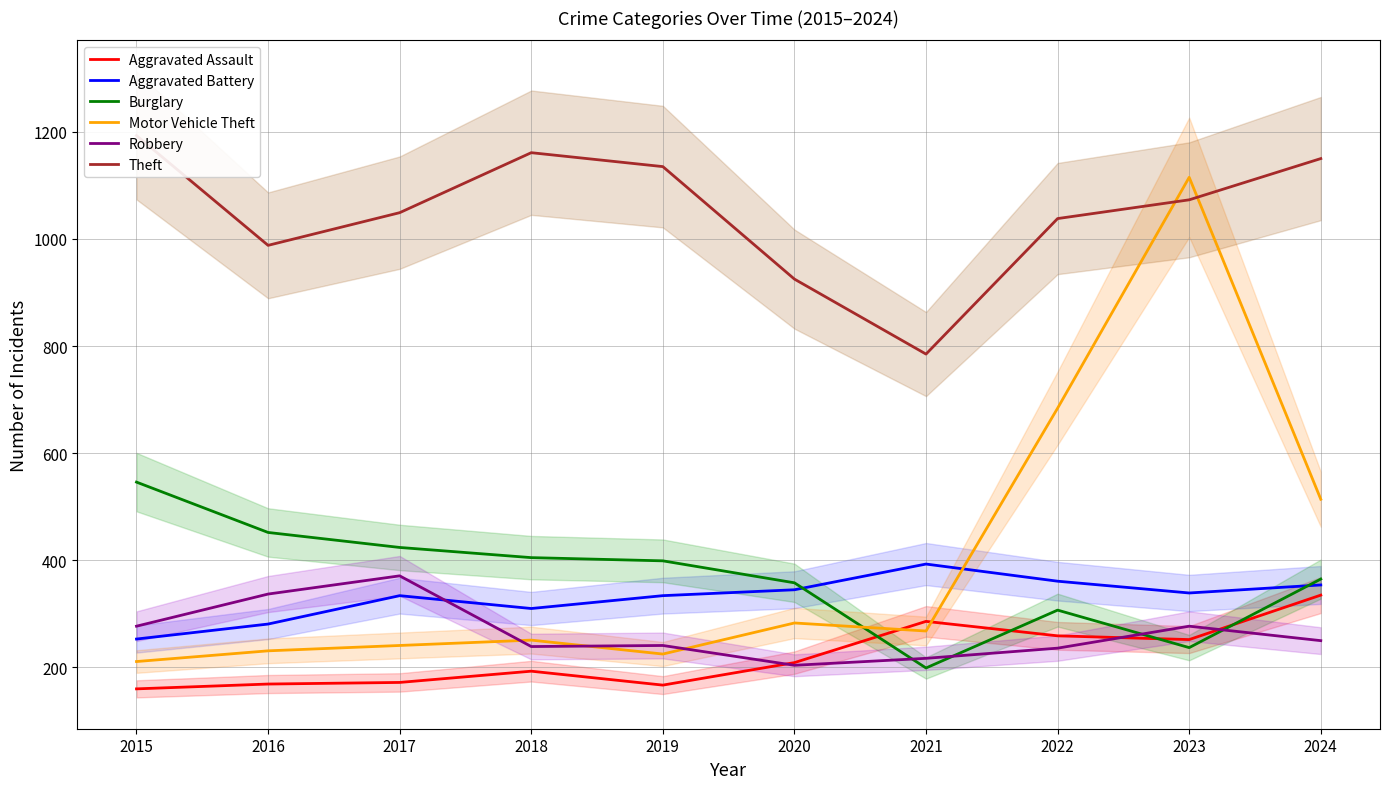

Between 2015 and 2020, which is larger?

2020